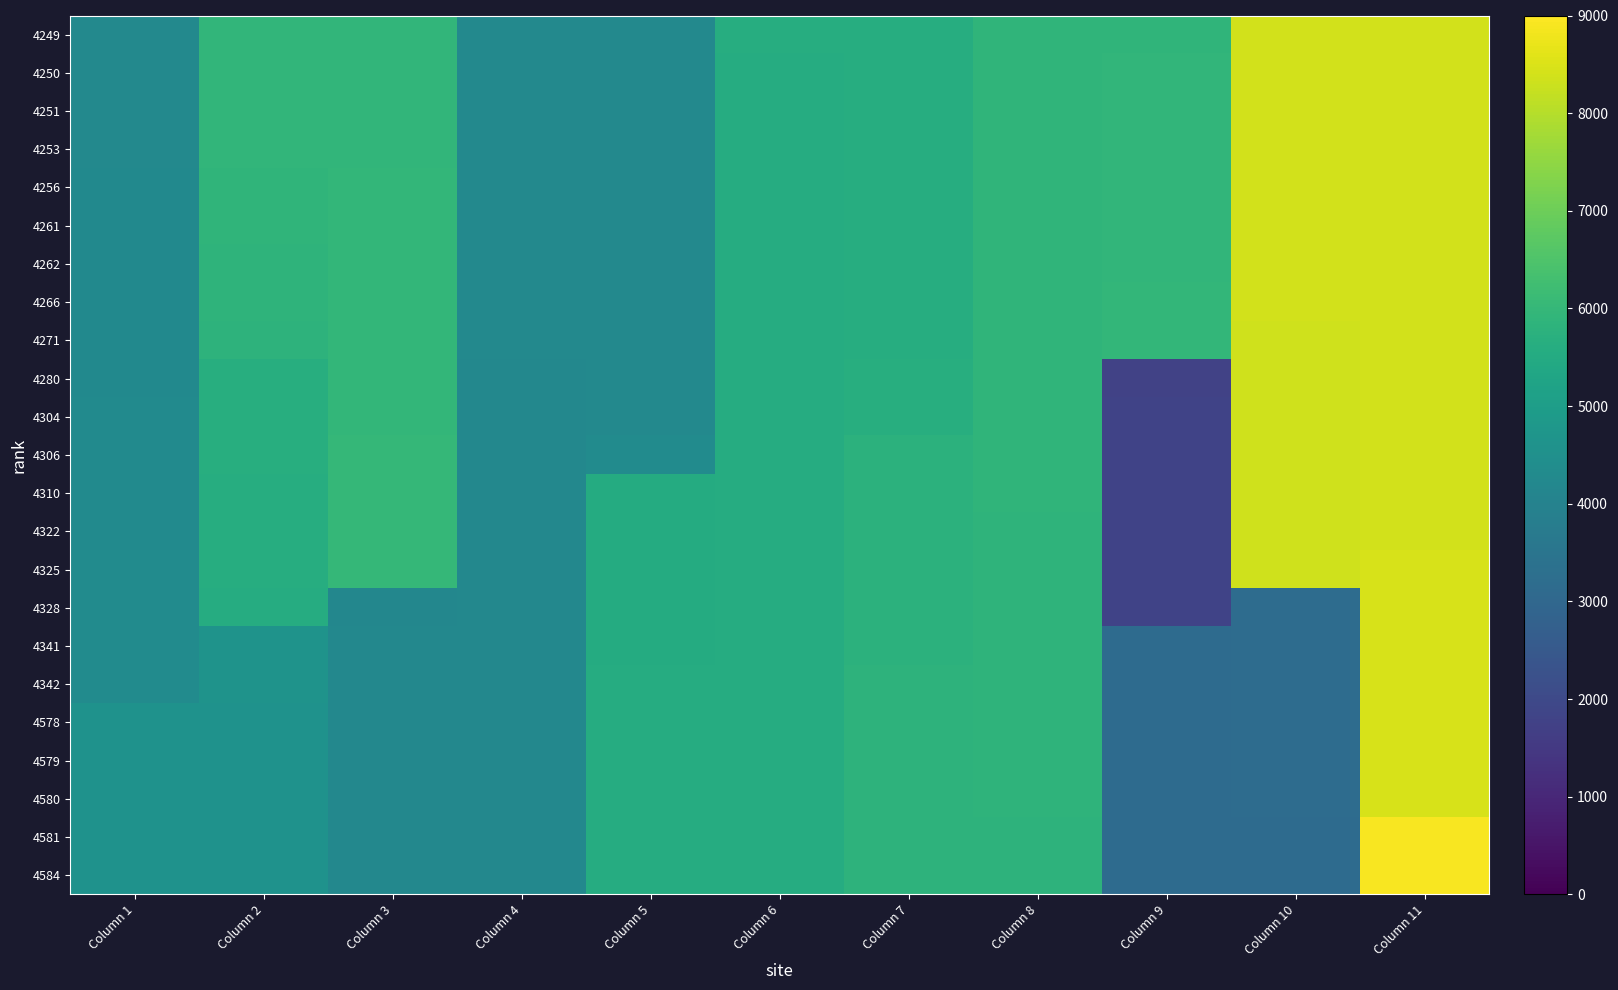

At Column 9, list the series in order from largest to smallest.

4271, 4266, 4262, 4261, 4256, 4253, 4251, 4250, 4249, 4584, 4581, 4580, 4579, 4578, 4342, 4341, 4328, 4325, 4322, 4310, 4306, 4304, 4280